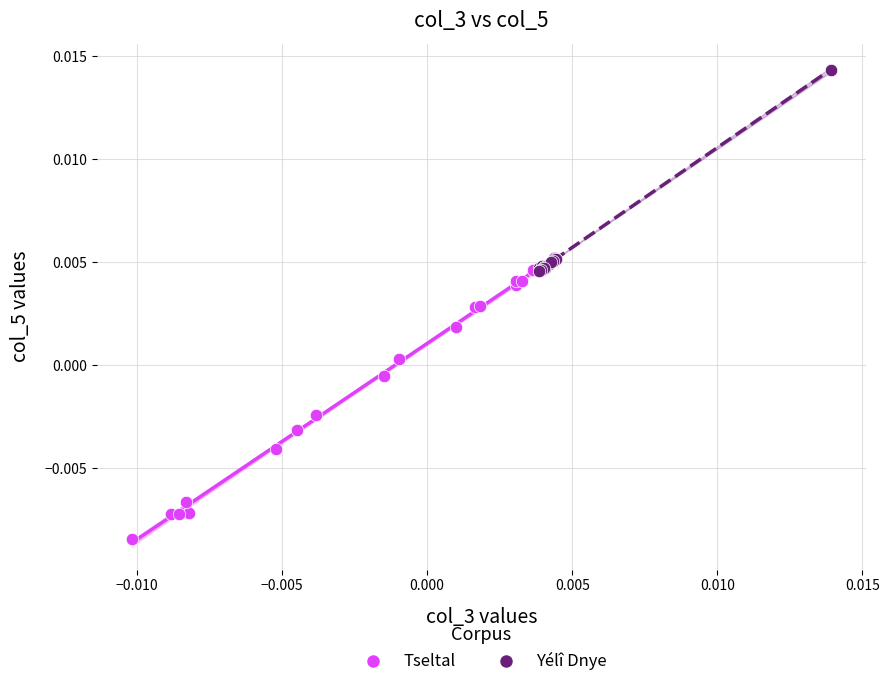

Which series contains the lowest Y value?

Tseltal